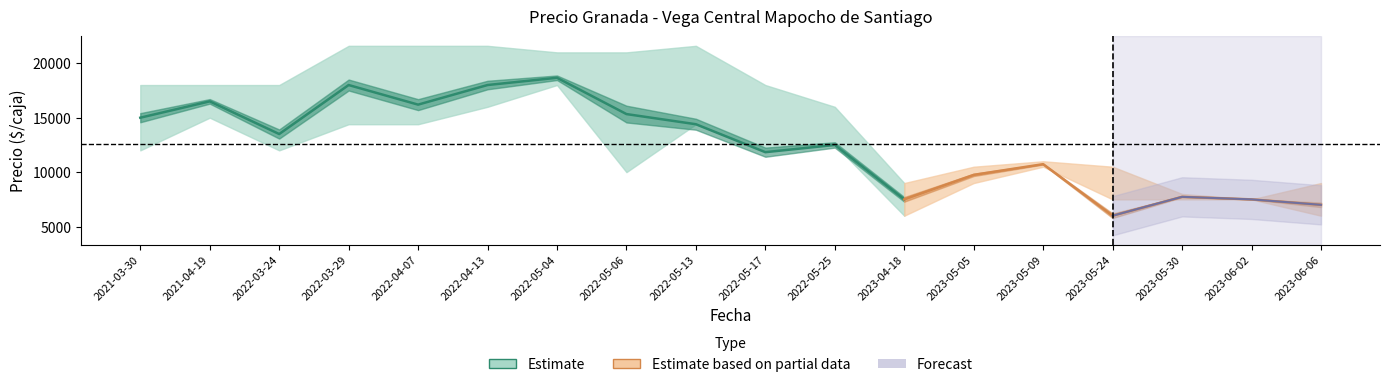

Where is the first local minimum for Precio maximo?

2023-04-18